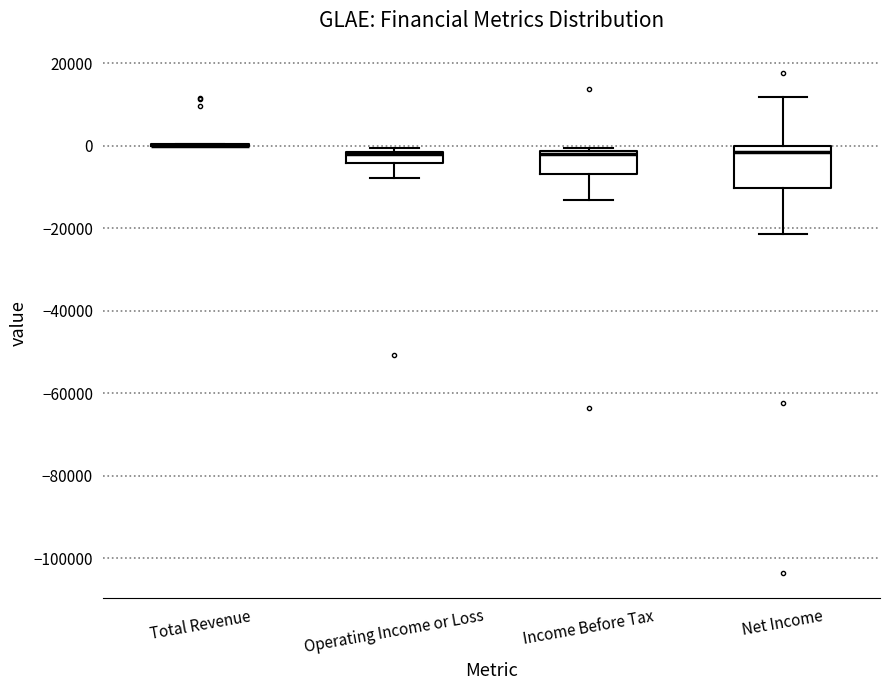

Where is the upper edge of the box for Operating Income or Loss on the y-axis? The values are not printed on the chart, so give them approximately, as read against the axis.

-2000